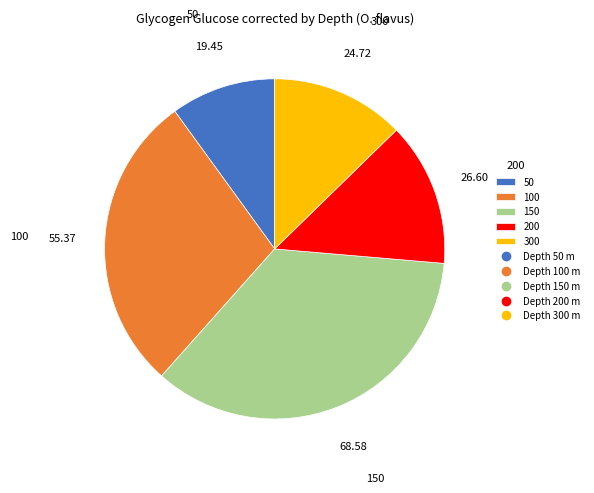

How many slices are in this pie chart?

5